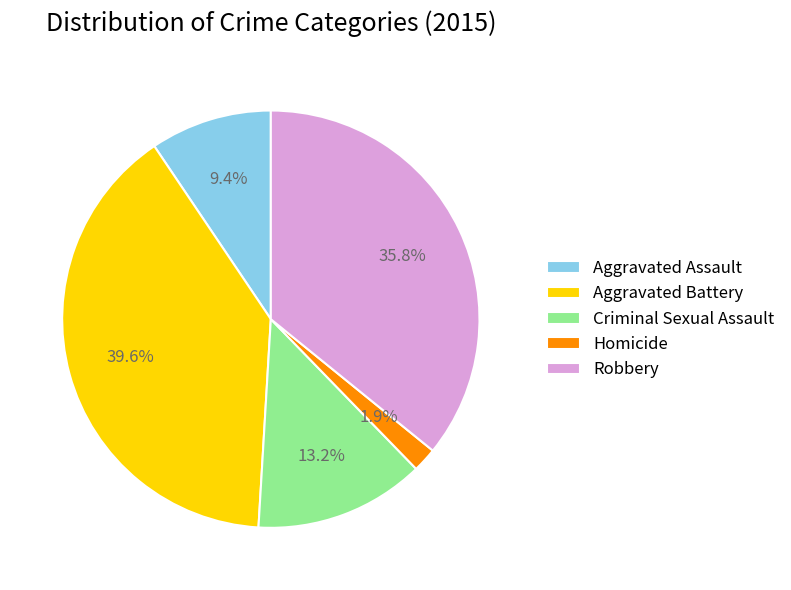

Is the sum of Robbery and Criminal Sexual Assault greater than half?

No